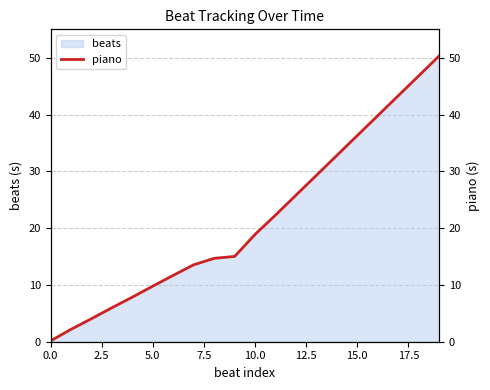

What is the maximum value for beats?

50.5